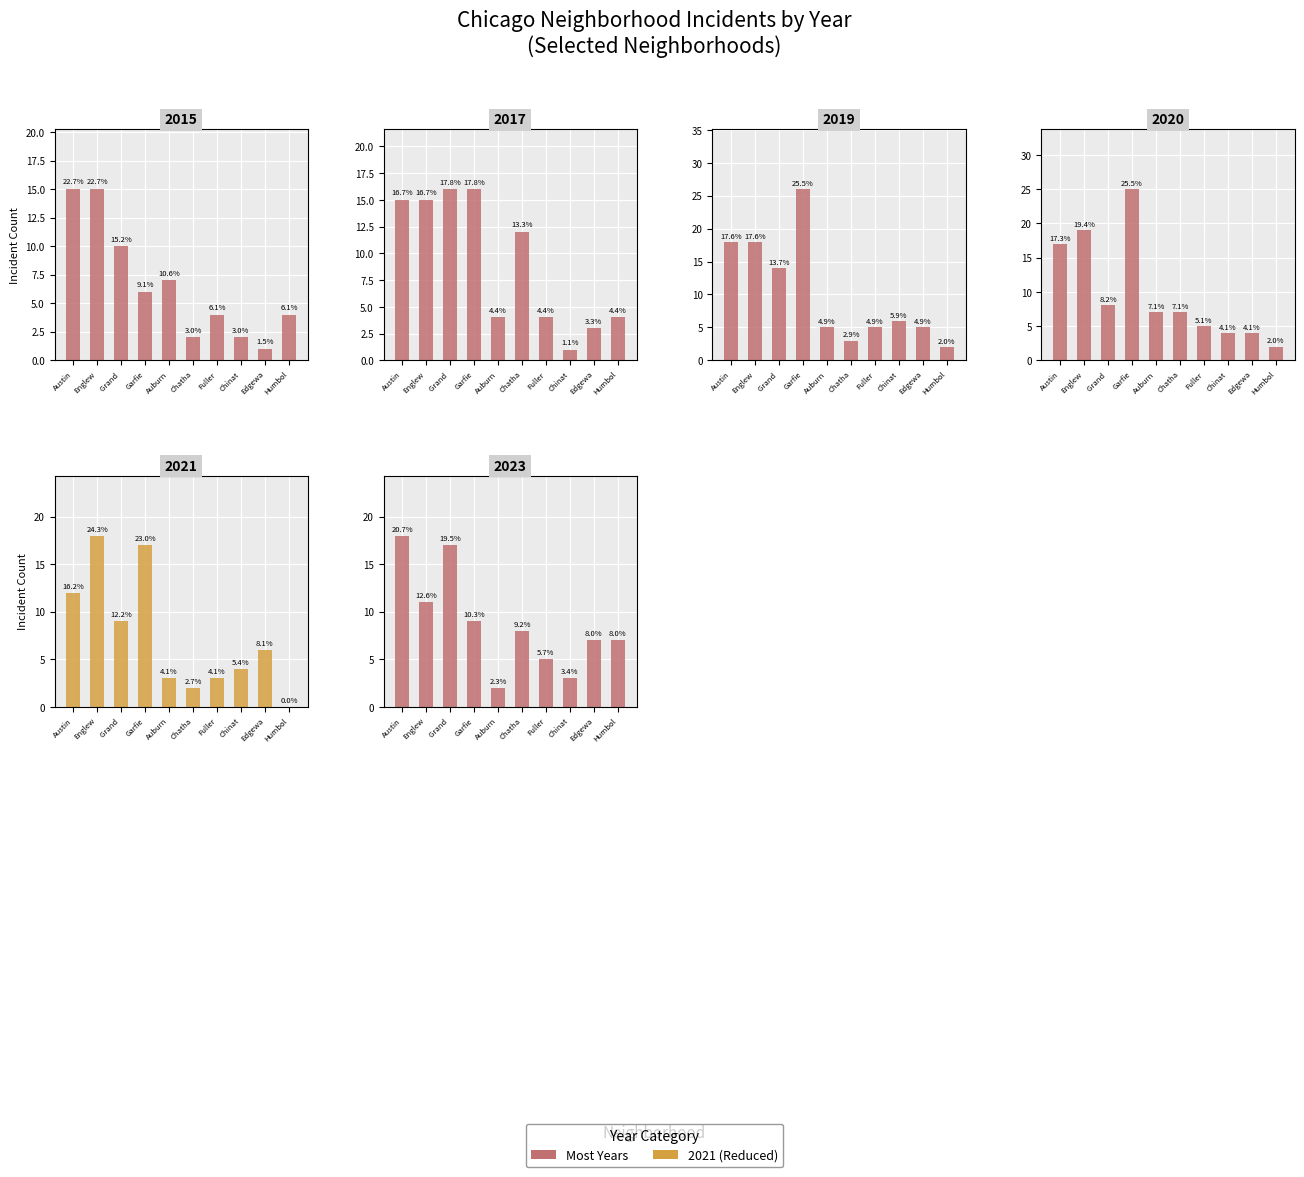

What is the label of the 4th bar from the right?

Fuller